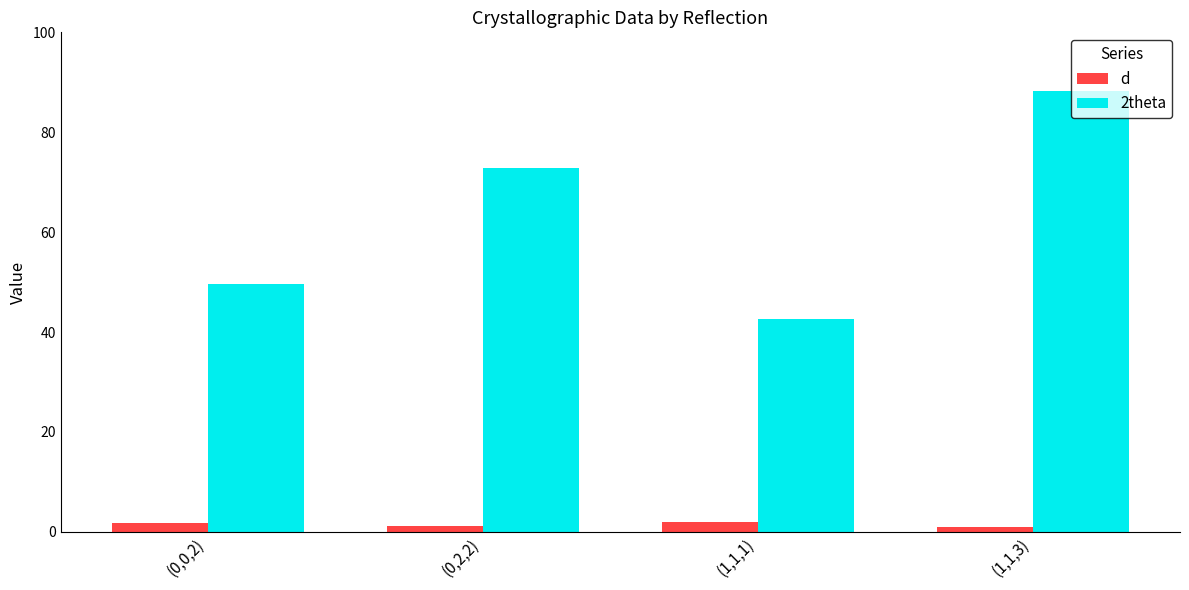

How many bars are there in total?

8